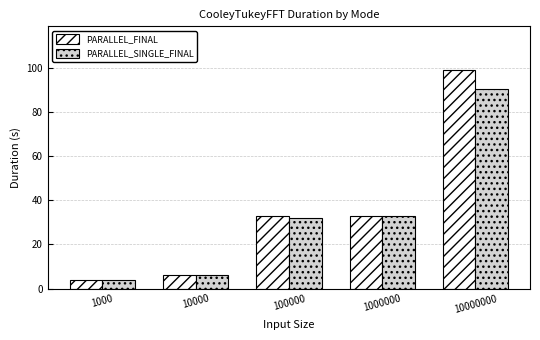

What is the value of the PARALLEL_FINAL bar at the 4th from the left?

33.0